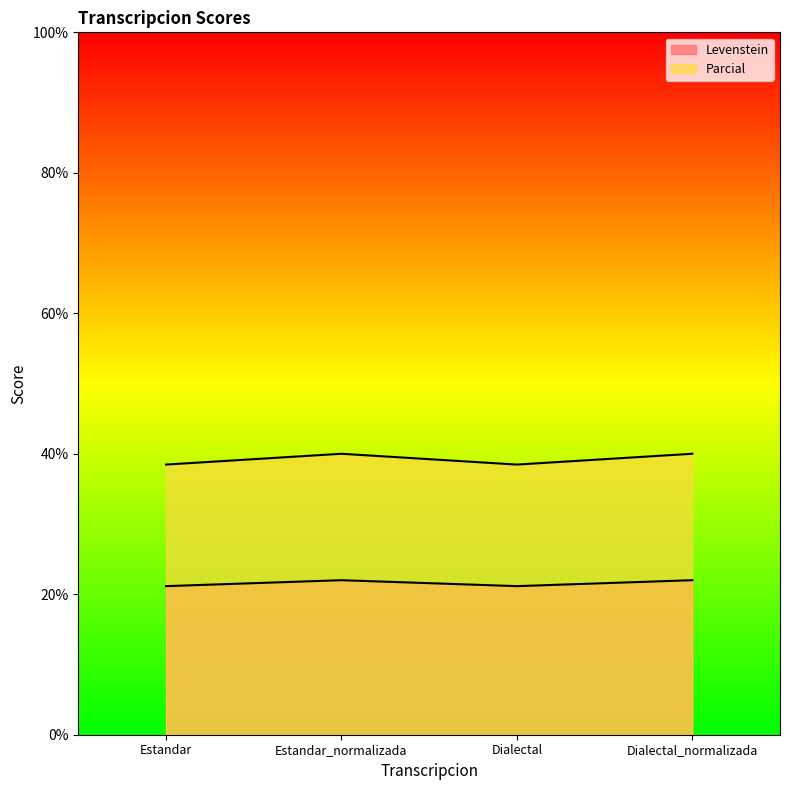

True or false: Parcial and Levenstein intersect in this chart.

False